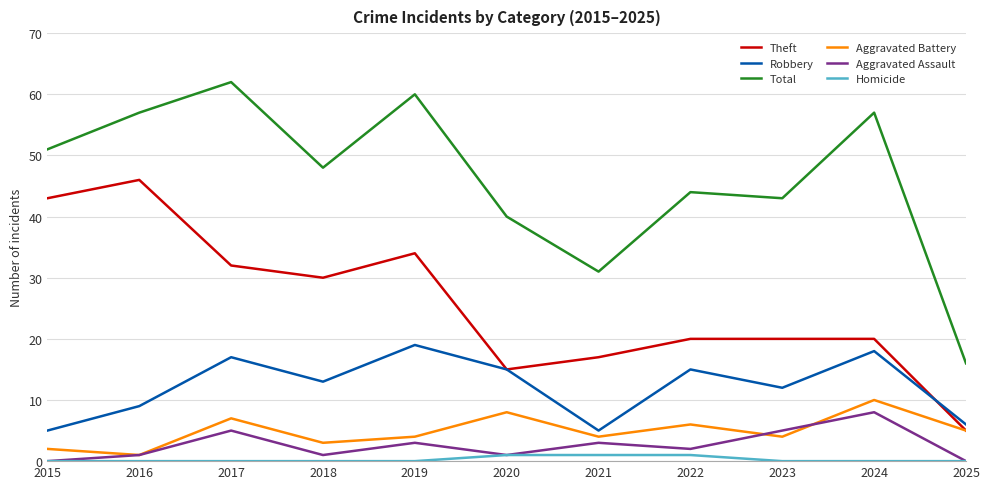

Rank the series at 2017 from lowest to highest value.

Homicide, Aggravated Assault, Aggravated Battery, Robbery, Theft, Total